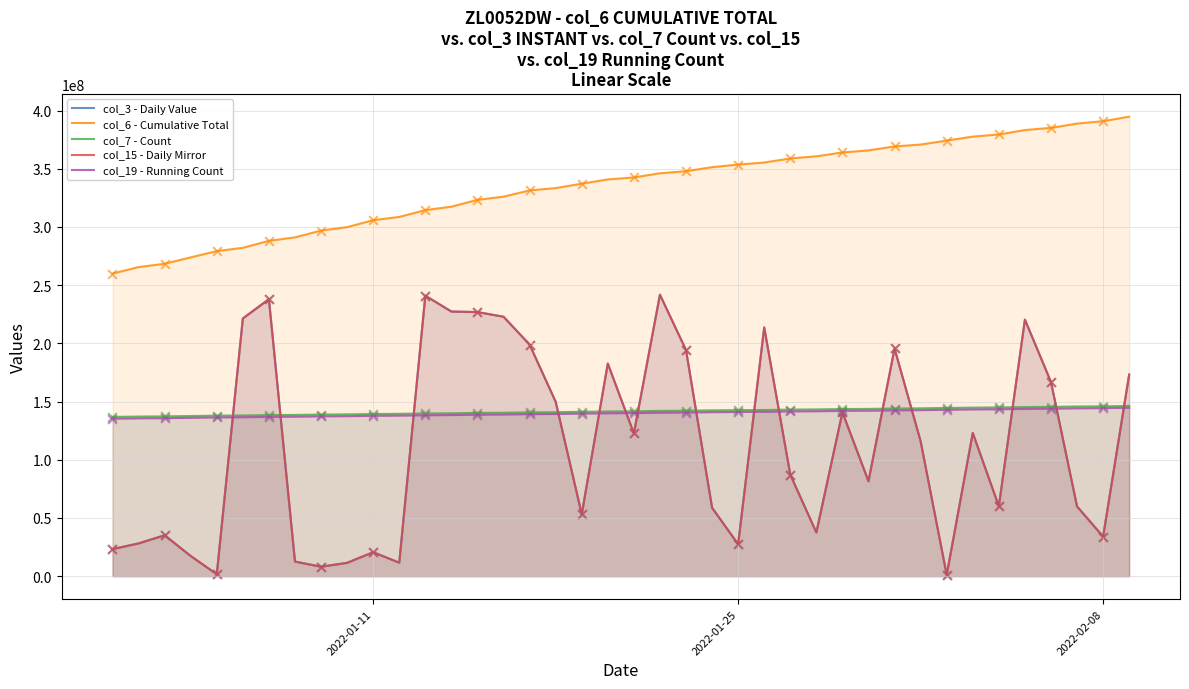

What are all the series names shown in the legend?

col_3 - Daily Value, col_6 - Cumulative Total, col_7 - Count, col_15 - Daily Mirror, col_19 - Running Count